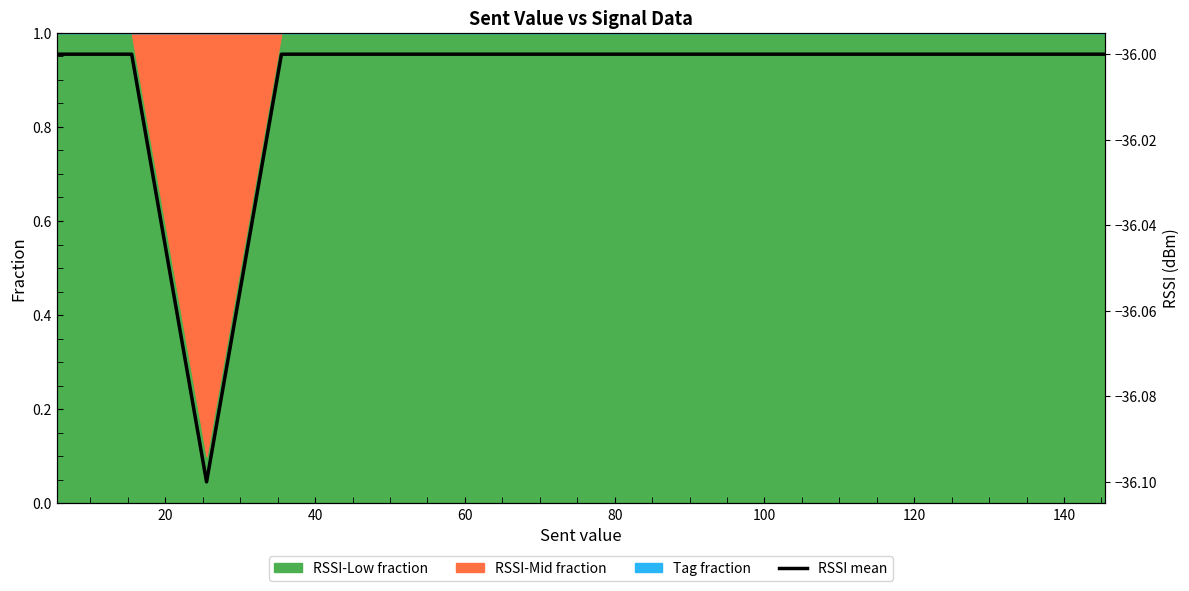

Count the values in the range -36 to -35.

14